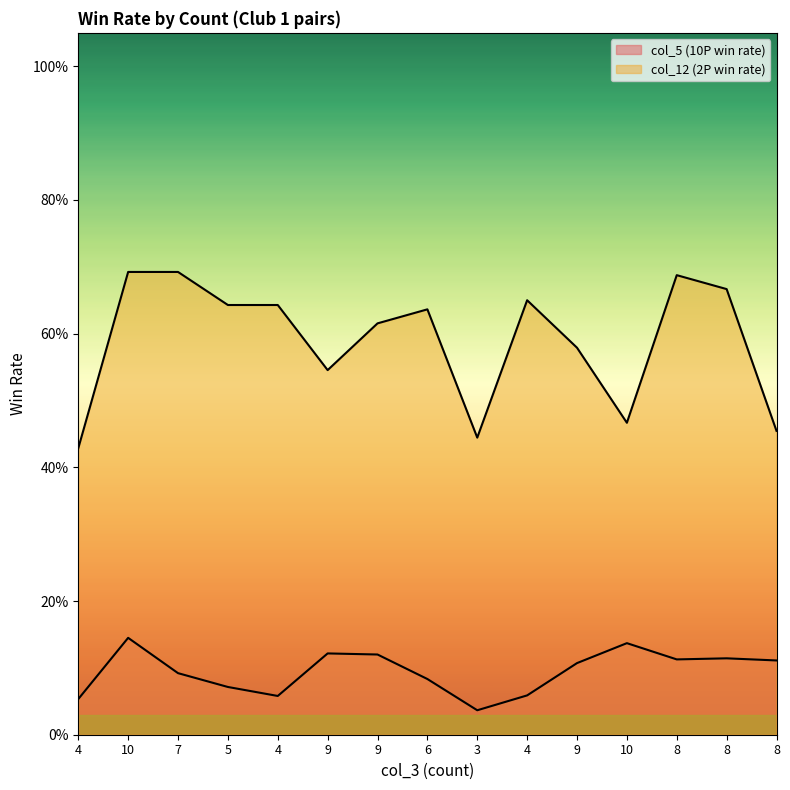

Does the chart display data point markers on the line(s)?

No